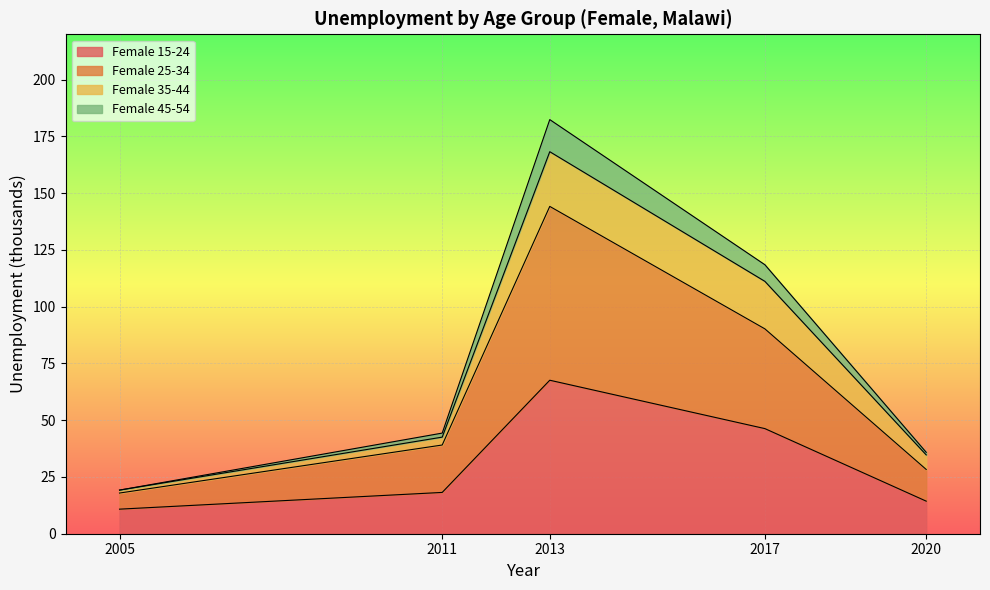

True or false: Female 25-34 has more than 2 interior local peaks.

False